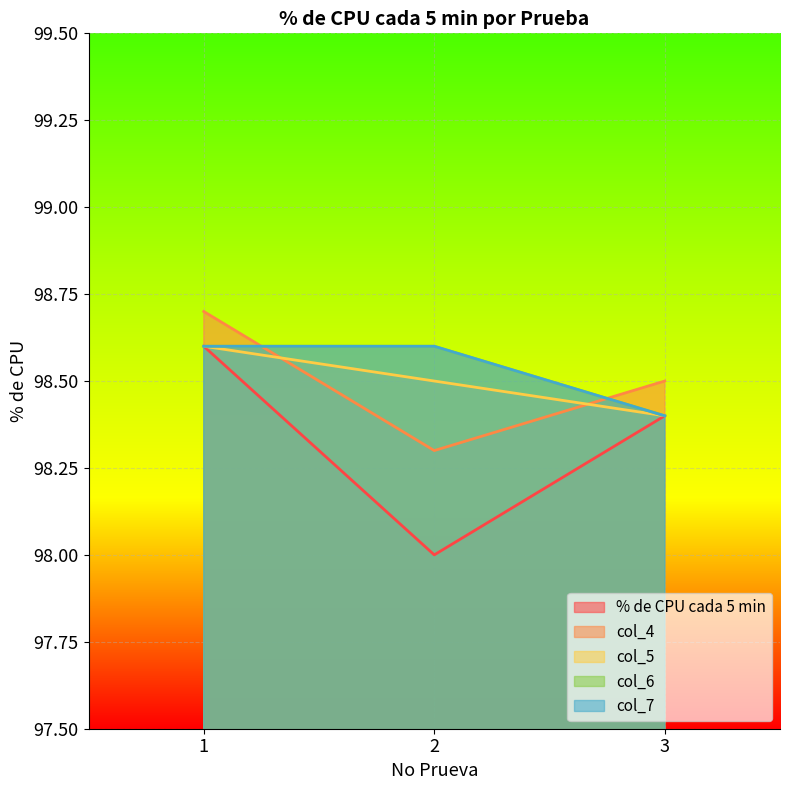

How many lines are shown in the chart?

5